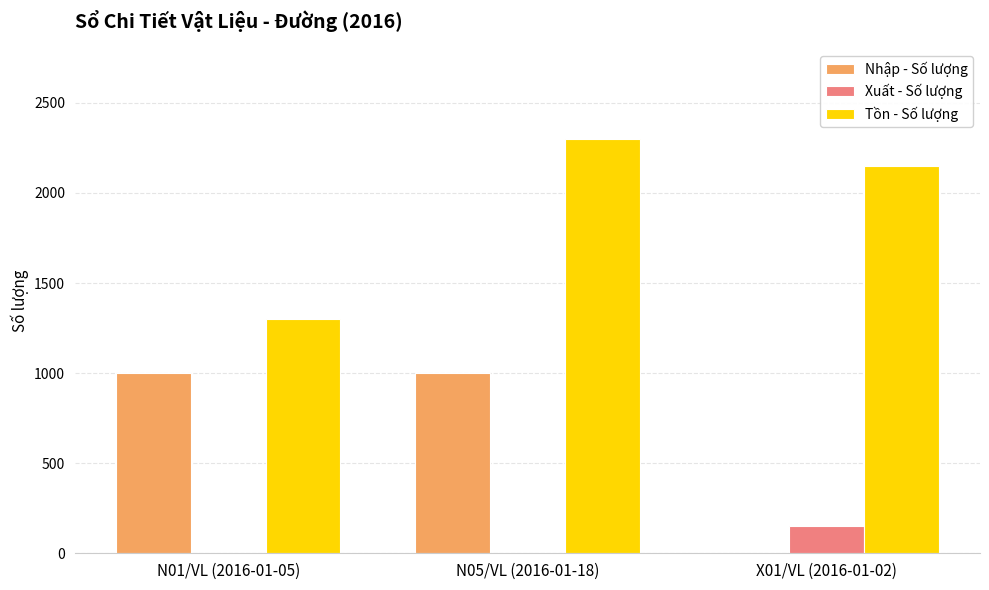

The Xuất - Số lượng series shows 0 at N01/VL (2016-01-05). True or false?

True